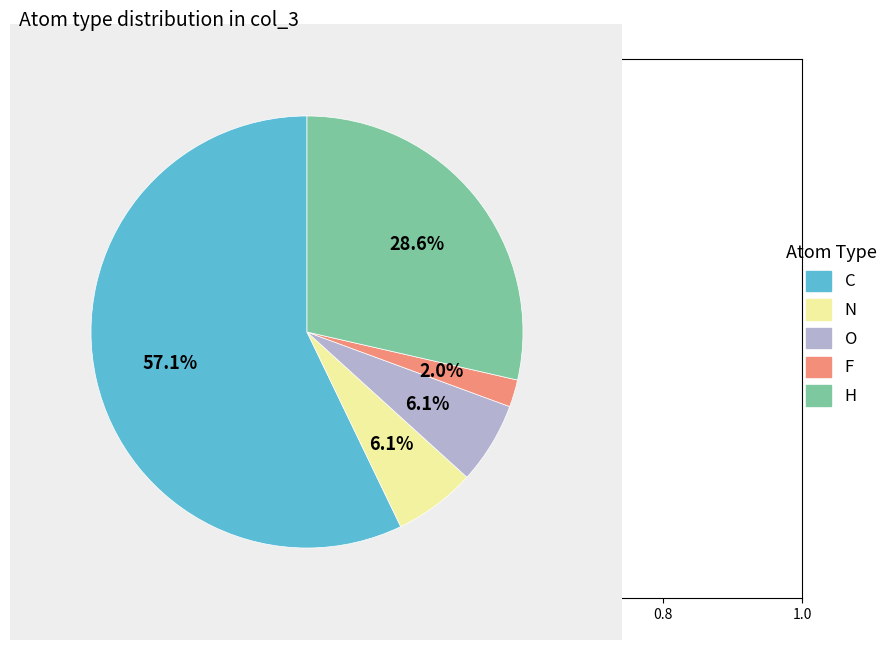

To the nearest percent, what is the average slice percentage?

20%